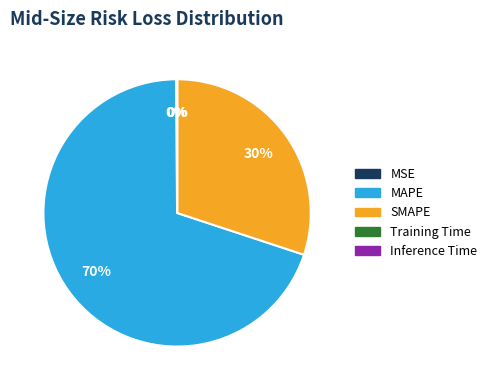

To the nearest percent, what portion does MAPE represent?

70%